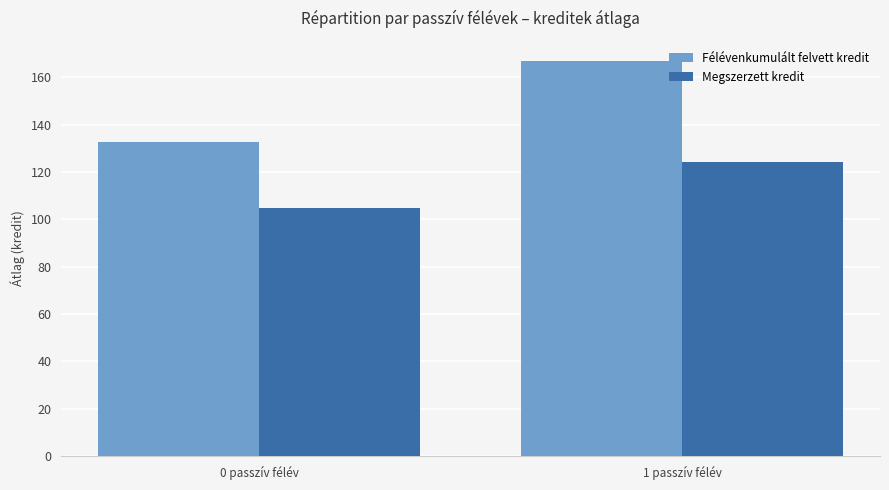

Reading right to left, extract all data points from this chart.

Félévenkumulált felvett kredit: 1 passzív félév=167.0	0 passzív félév=132.5
Megszerzett kredit: 1 passzív félév=124.3	0 passzív félév=104.8